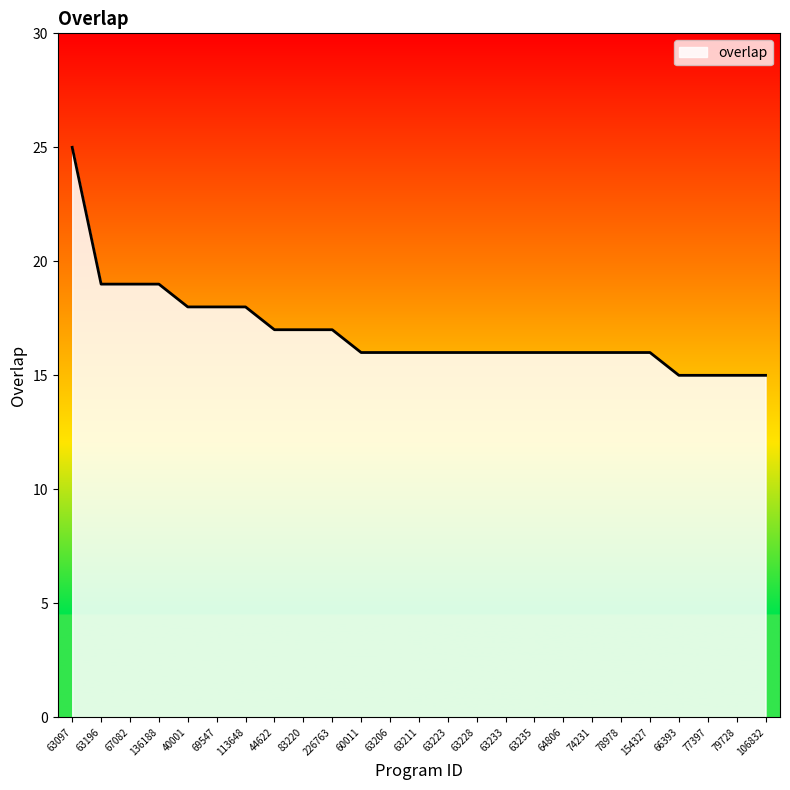

Count the number of data series in this chart.

1